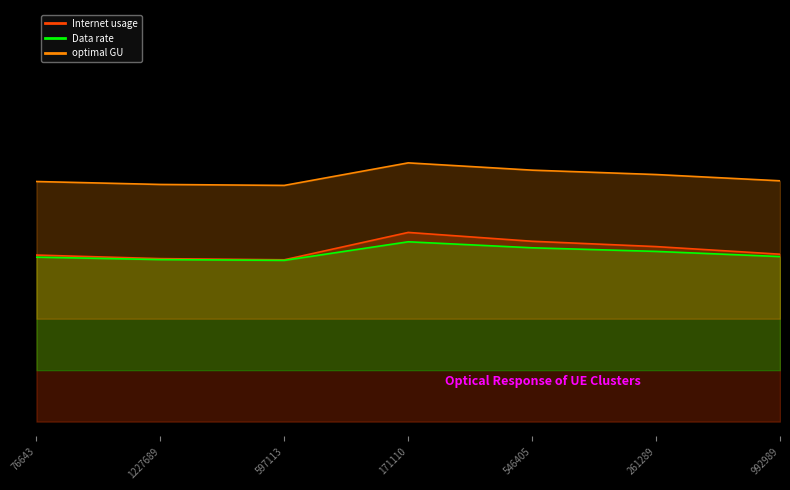

What is the label of the 2nd point from the right?

261289